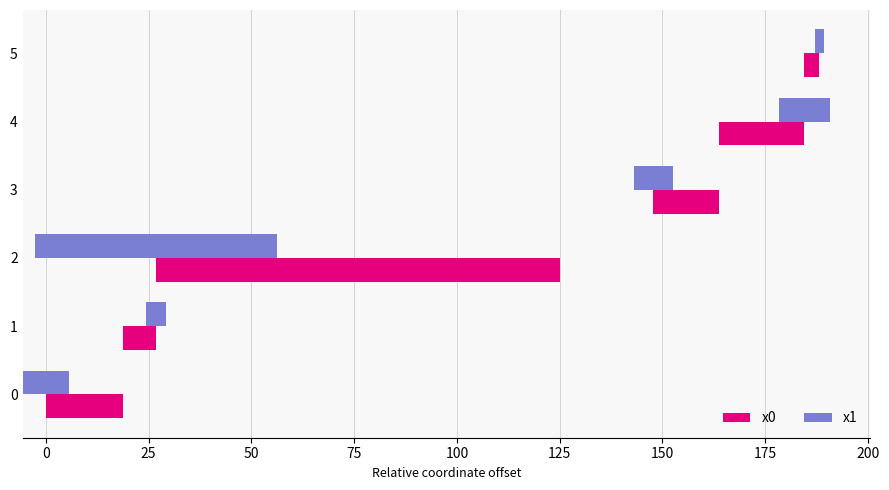

What is the maximum value for x0?

98.1